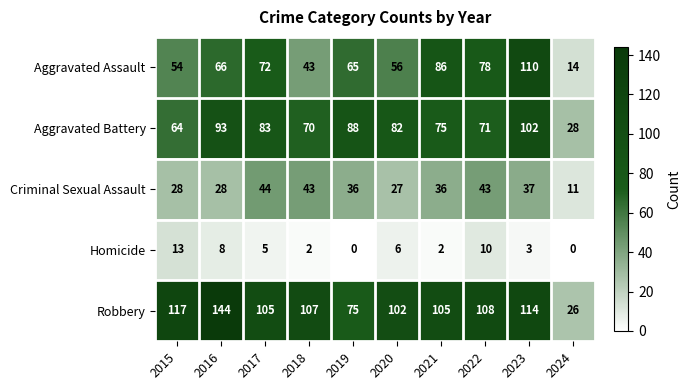

Which category has the highest value in the Criminal Sexual Assault series?

2017